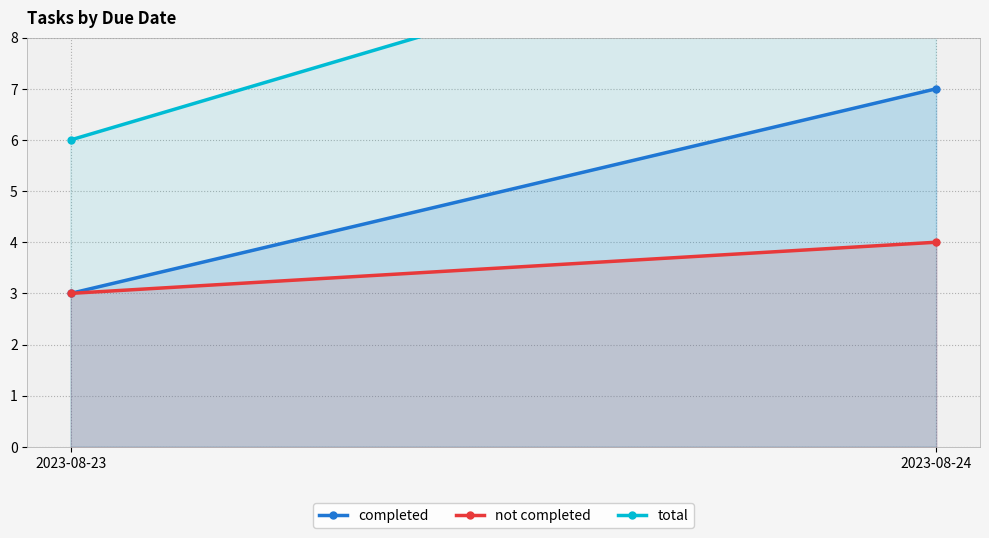

At which category is the sum across all series the highest?

2023-08-24